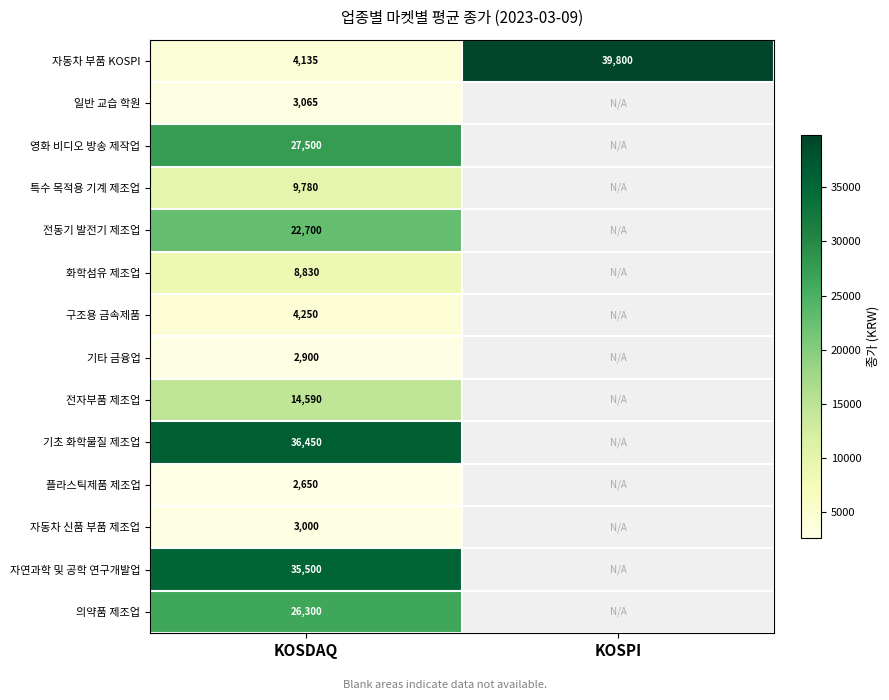

Is it true that 기타 금융업 equals 2900 at KOSDAQ?

True